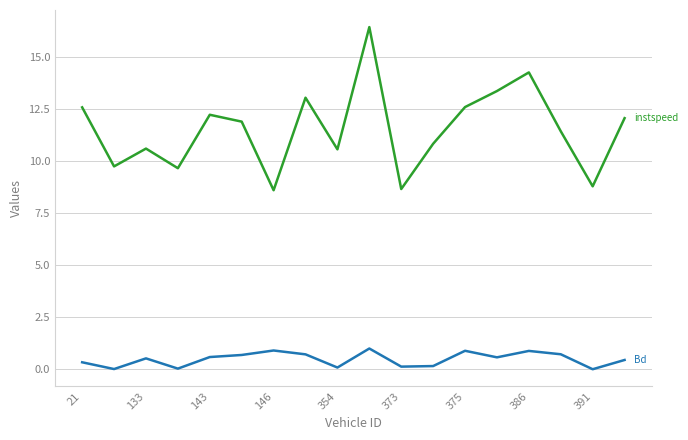

What is the maximum value shown in the chart?

16.4